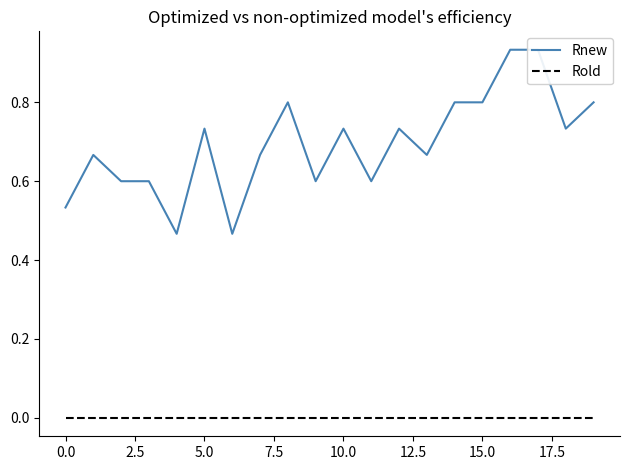

The Rold series shows 0.0 at 10. True or false?

True